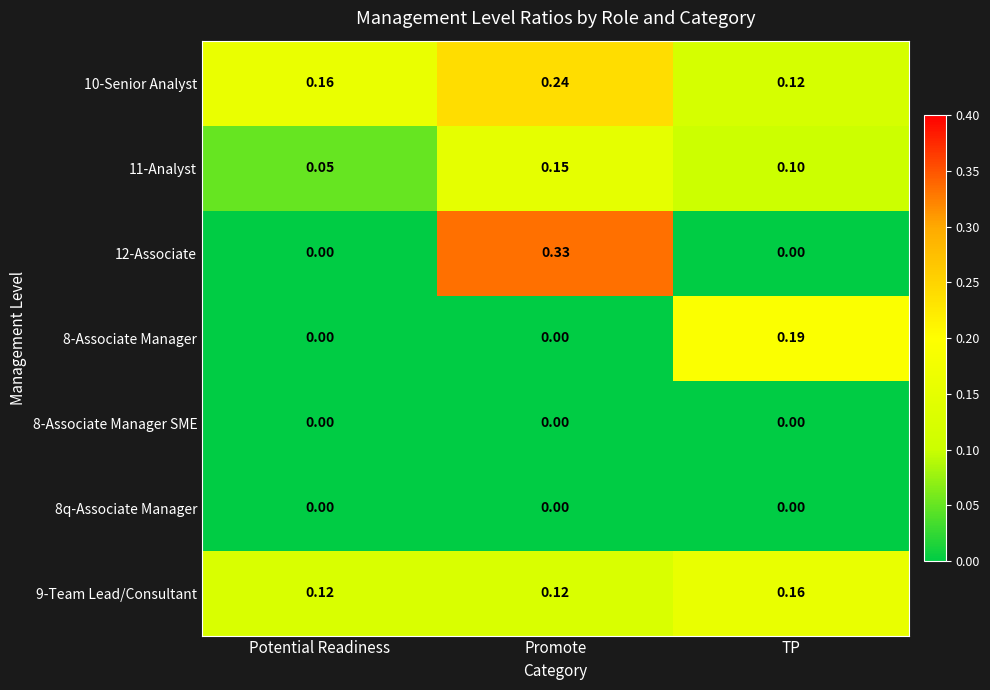

At which category is the sum across all series the highest?

Promote